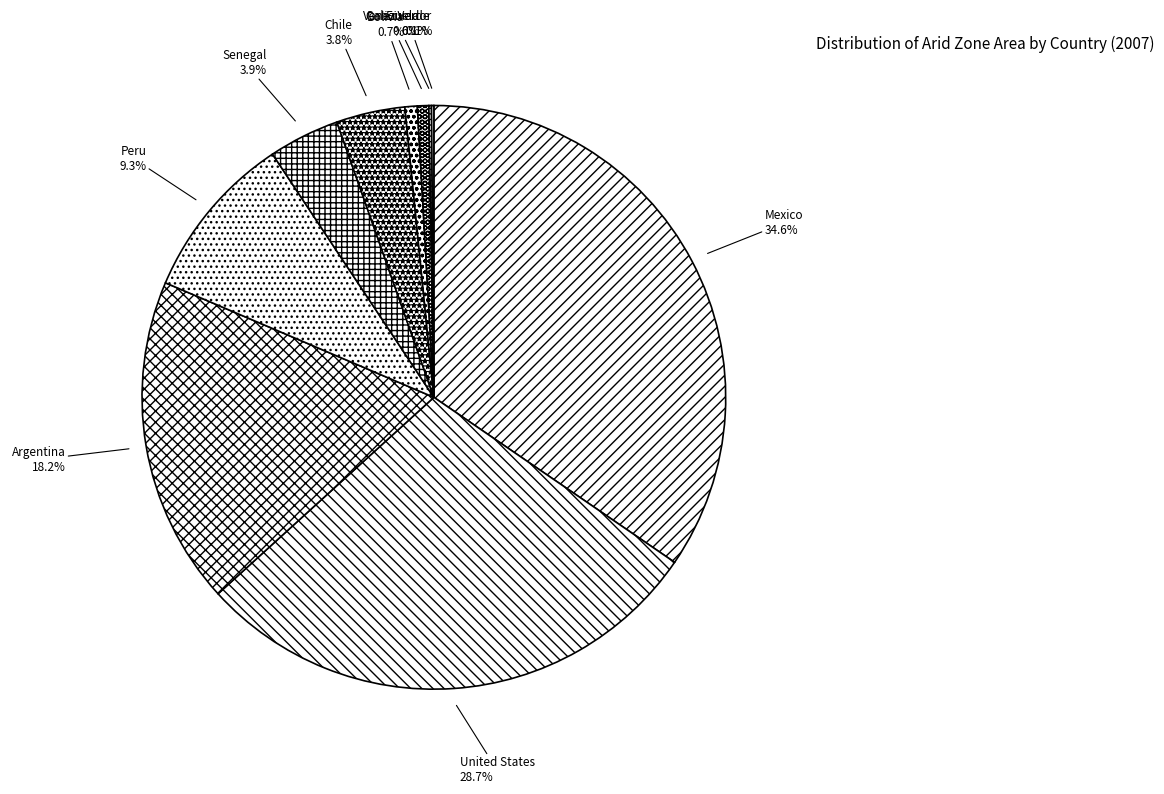

To the nearest percent, what is the combined percentage of Peru and United States?

38%